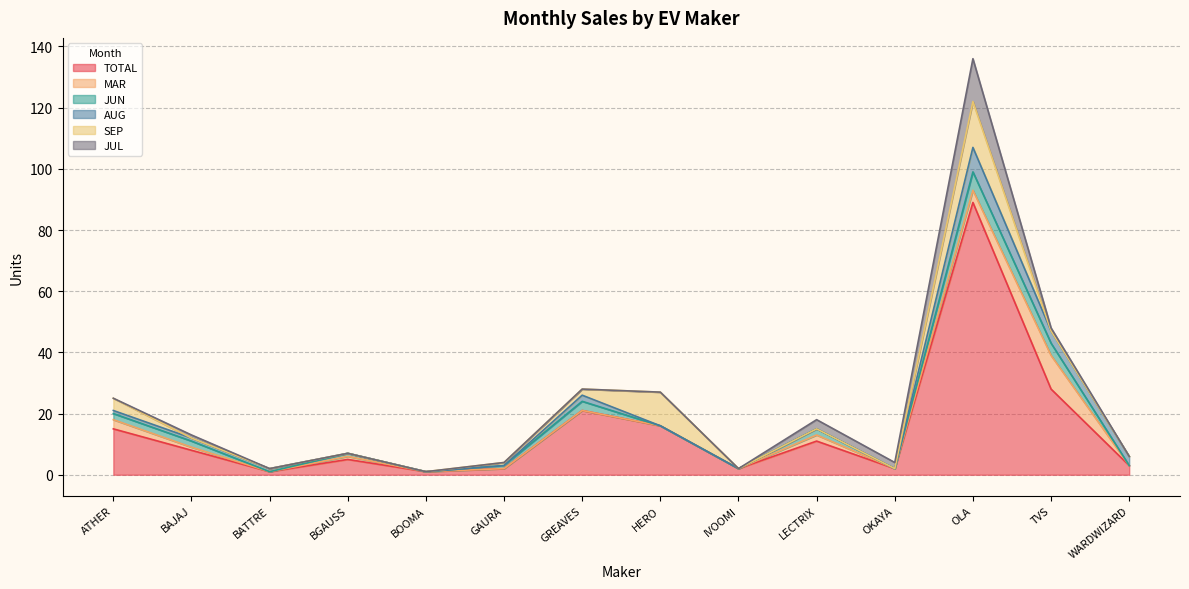

Where do JUN and SEP first cross each other?

ATHER and BAJAJ